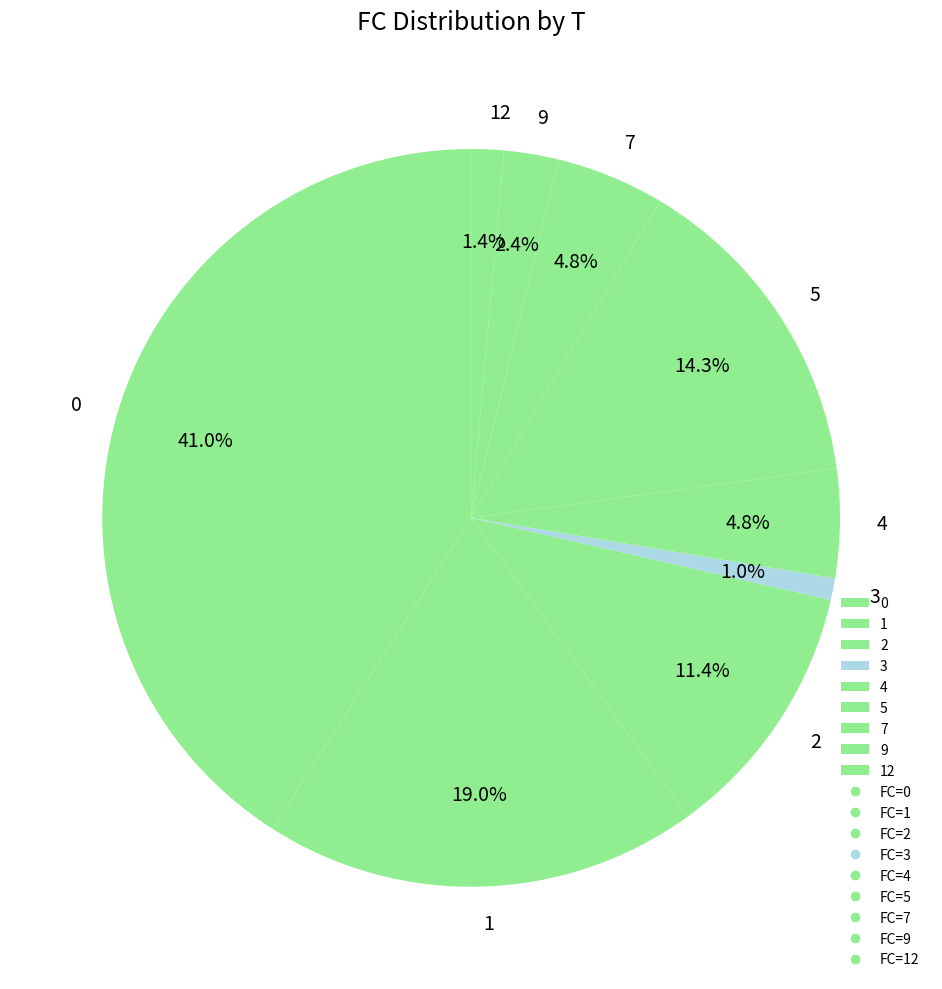

To the nearest percent, what percentage of the pie is 3?

1%